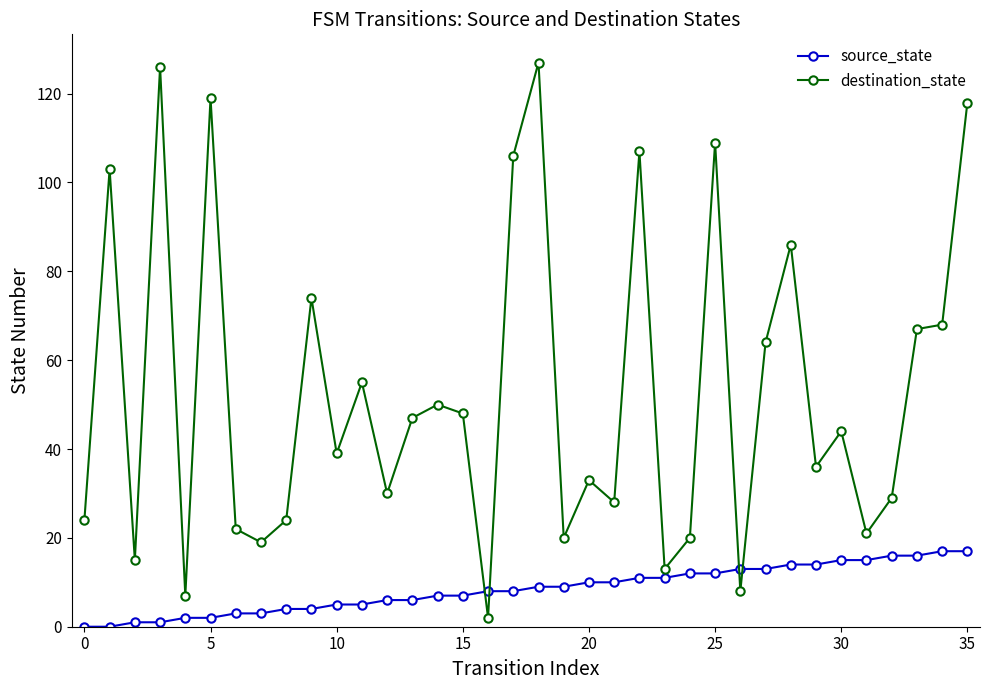

List the series in order of their overall mean, highest first.

destination_state, source_state